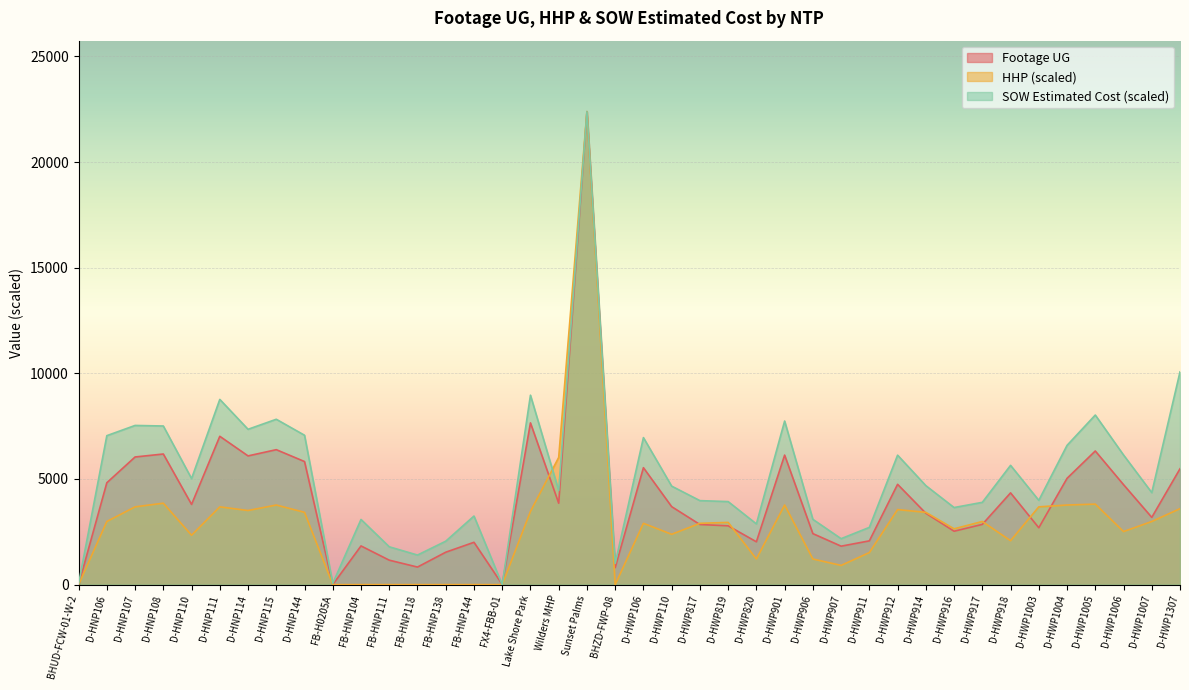

Is it true that HHP equals 6018.9 at Wilders MHP?

True